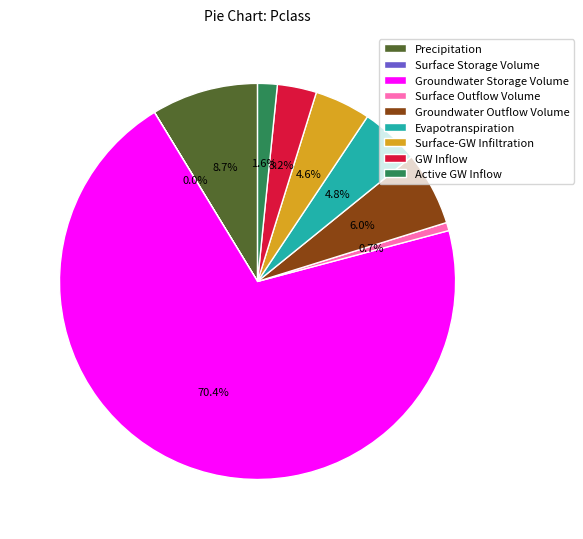

What percentage is the Surface-GW Infiltration slice, to the nearest percent?

5%